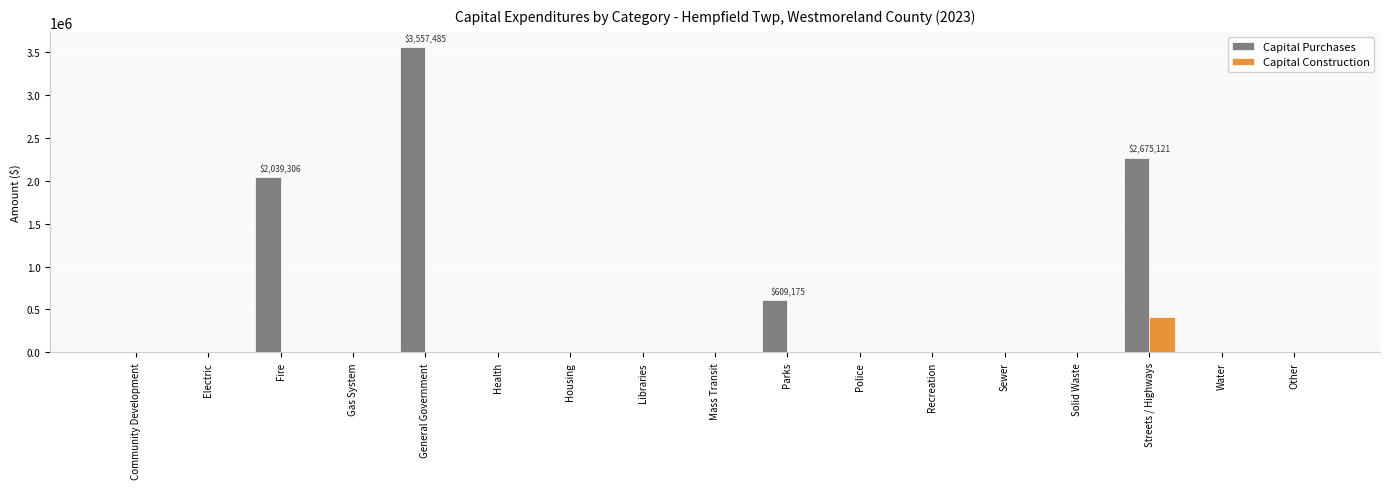

Which category has the highest value in the Capital Construction series?

Streets / Highways